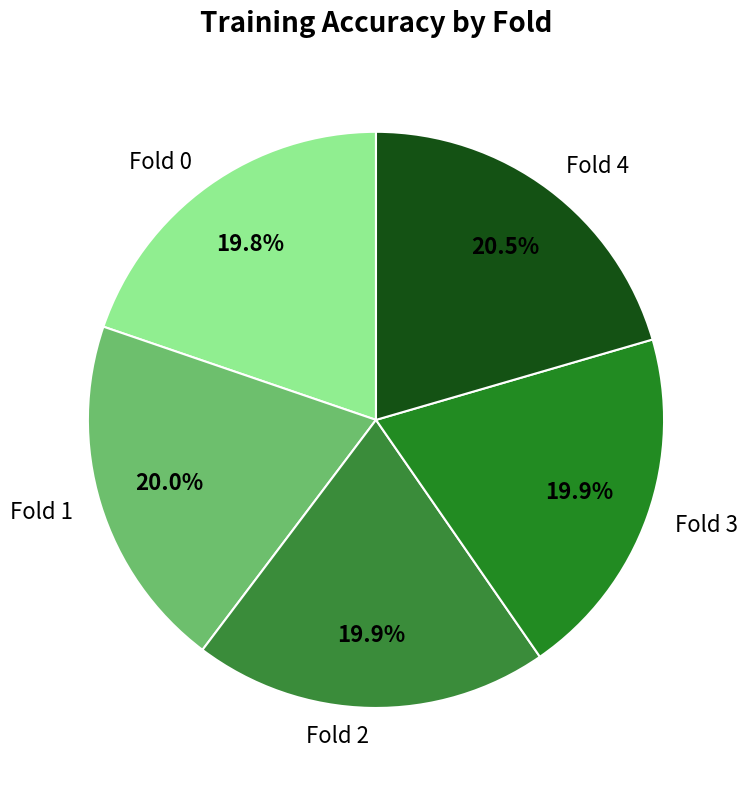

True or false: Fold 1 accounts for 30% of the total.

False